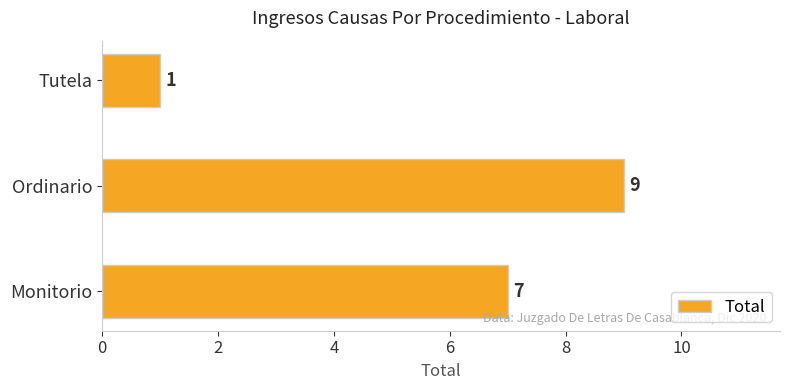

What is the ratio of the value at Ordinario to the value at Tutela?

9.0